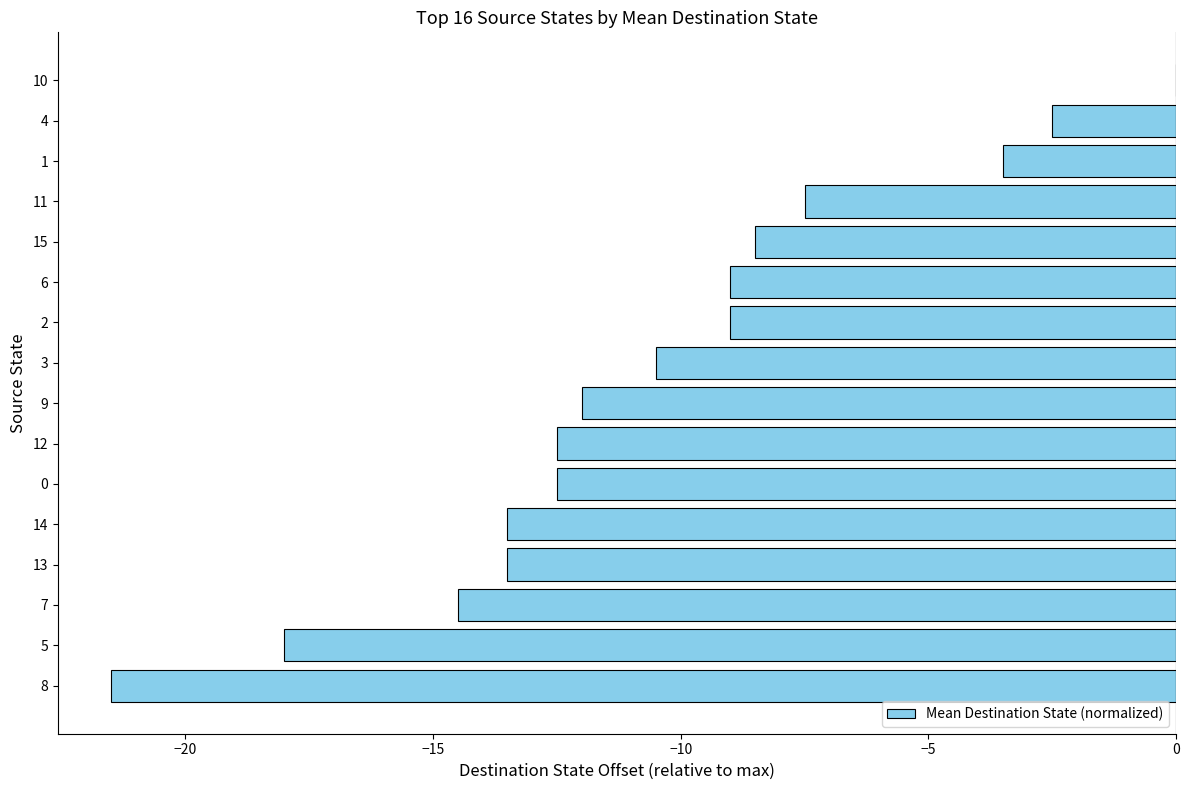

Which category has the highest value across all series?

10